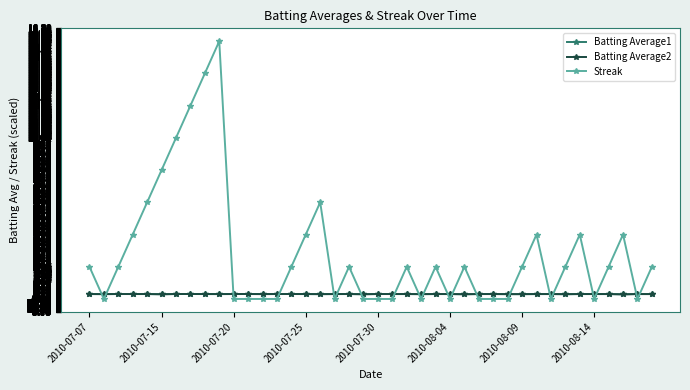

Which series has the largest range (max minus min)?

Streak